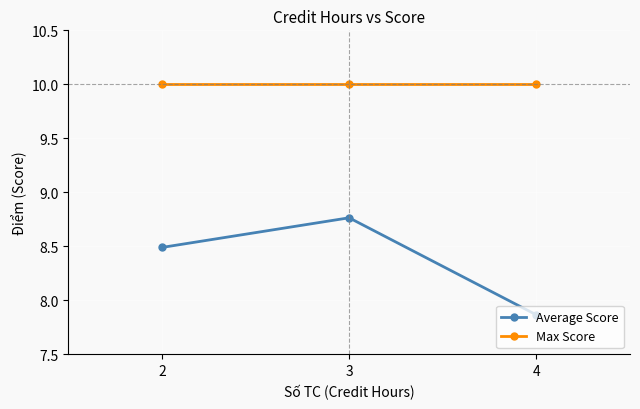

Rank the series at 3 from highest to lowest value.

Max Score, Average Score